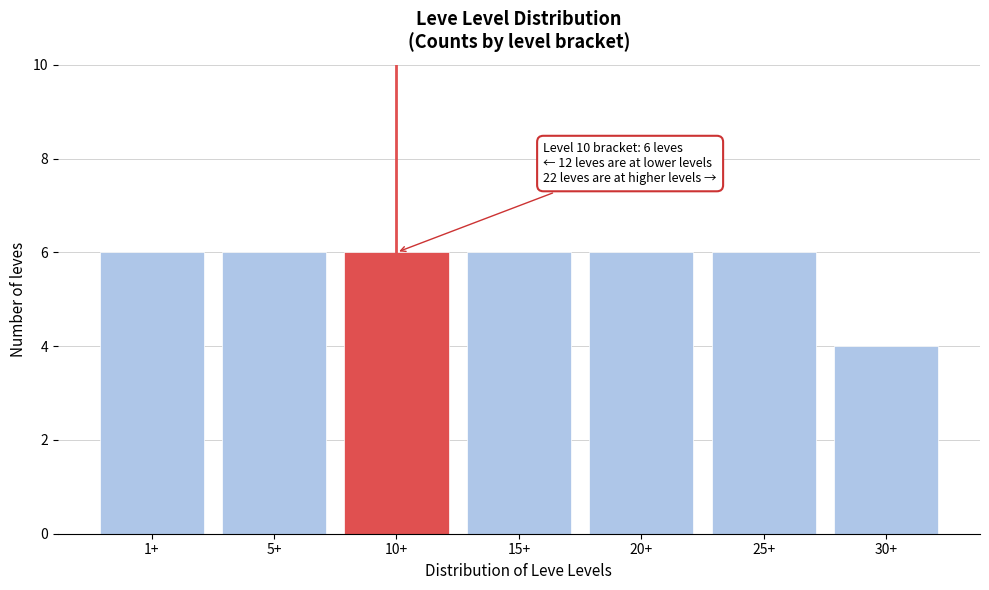

Reading left to right, extract all data points from this chart.

6	6	6	6	6	6	4